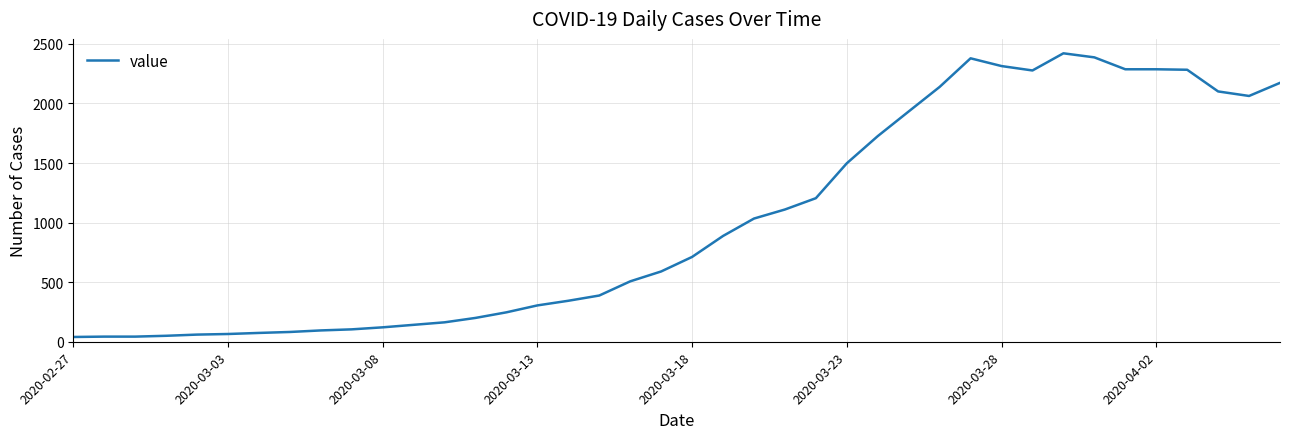

What is the difference between the maximum and minimum values?

2381